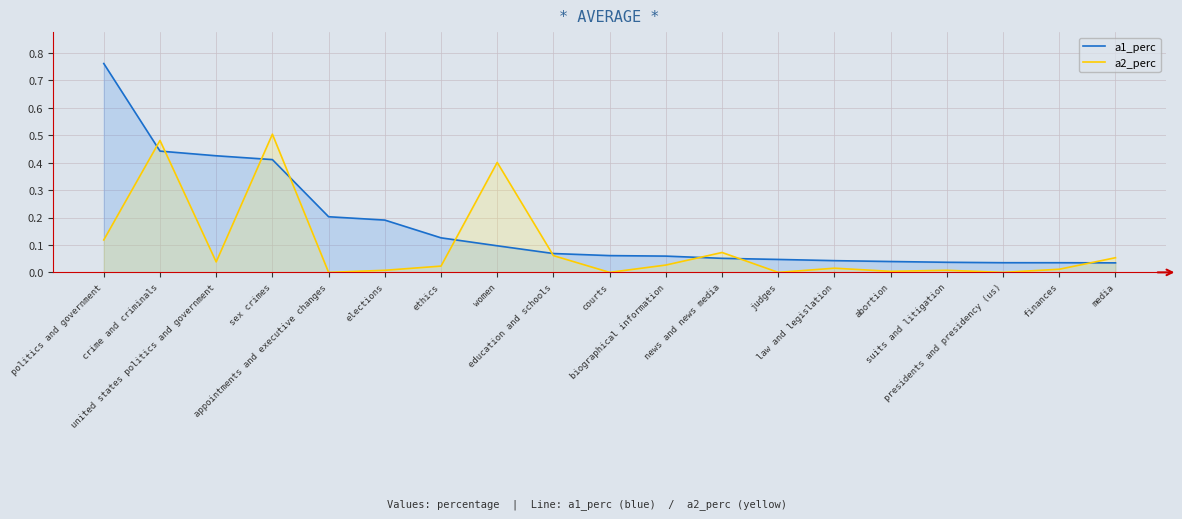

What position from the left is biographical information?

11